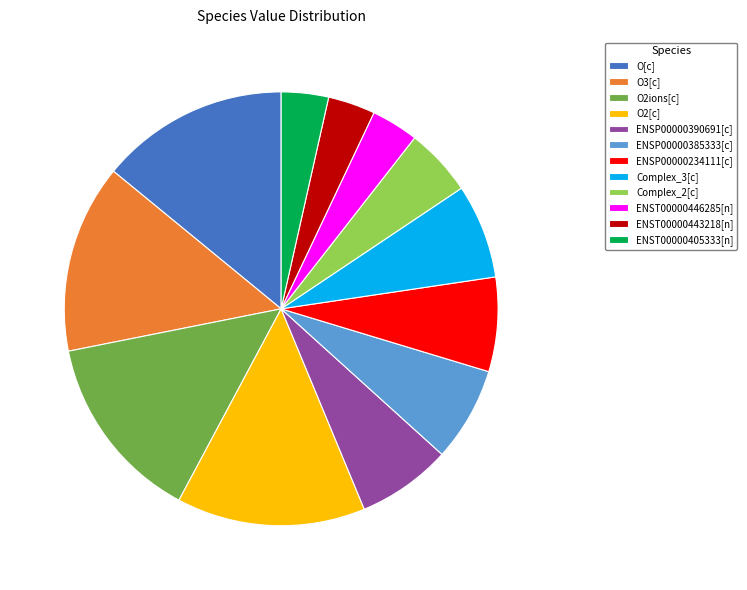

Which has a higher value, O2ions[c] or Complex_3[c]?

O2ions[c]